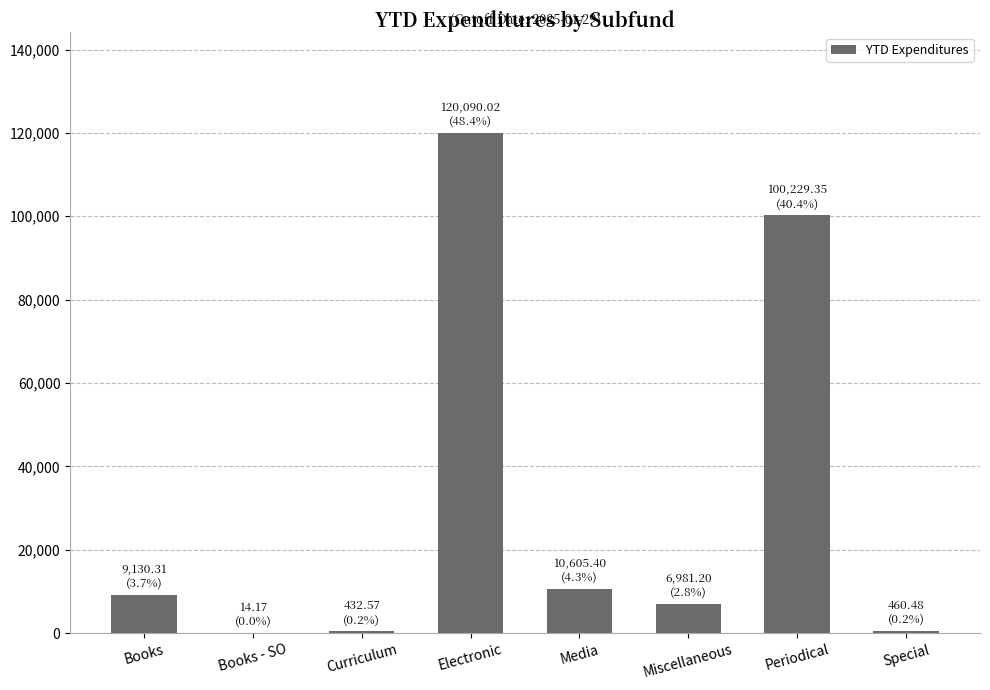

Which label corresponds to the largest value in the chart?

Electronic